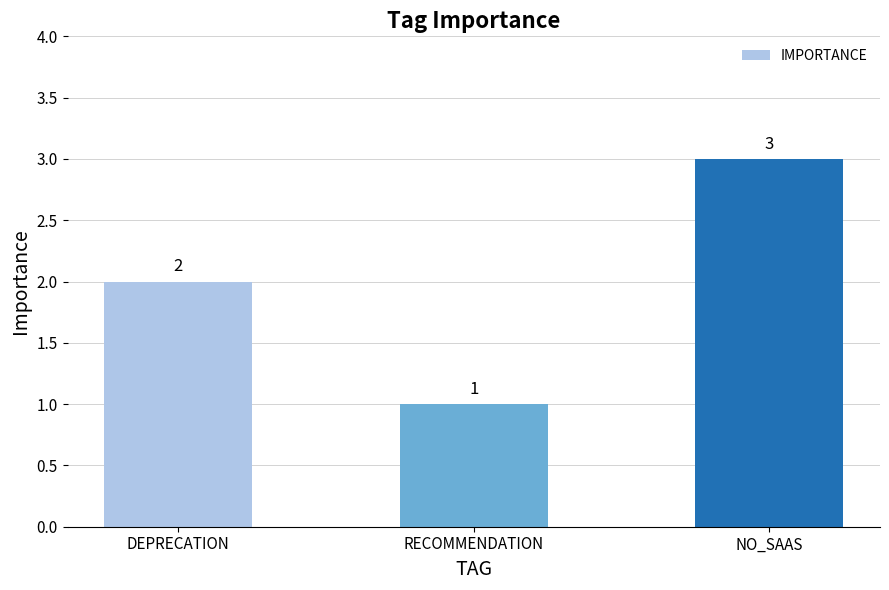

Reading left to right, what are all the values shown in this chart?

2	1	3